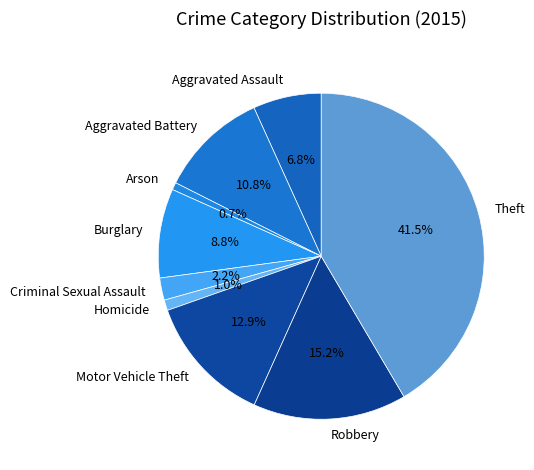

Which slice is the largest?

Theft